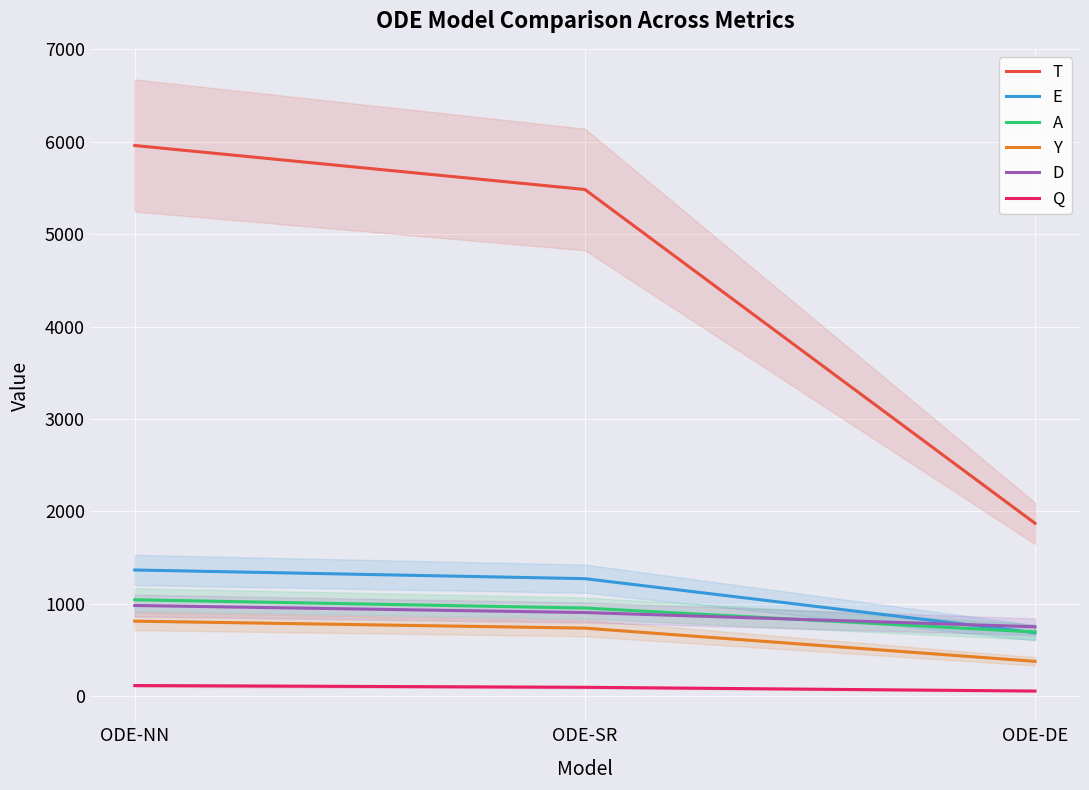

What is the sum of all T values?

13312.9